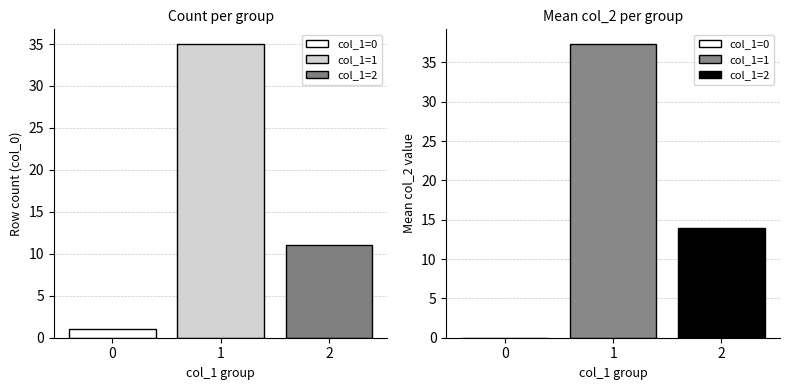

Are the bars horizontal?

No